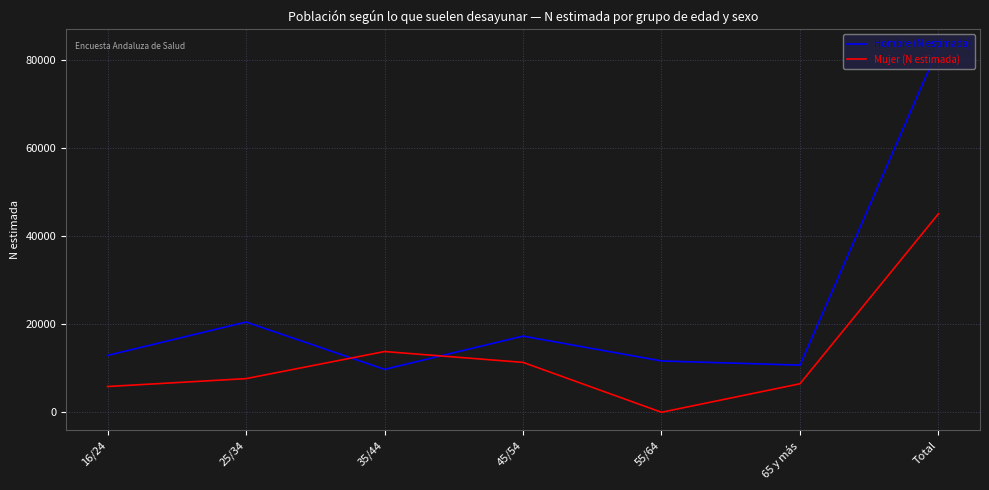

The Hombre (N estimada) series shows 5866 at 45/54. True or false?

False